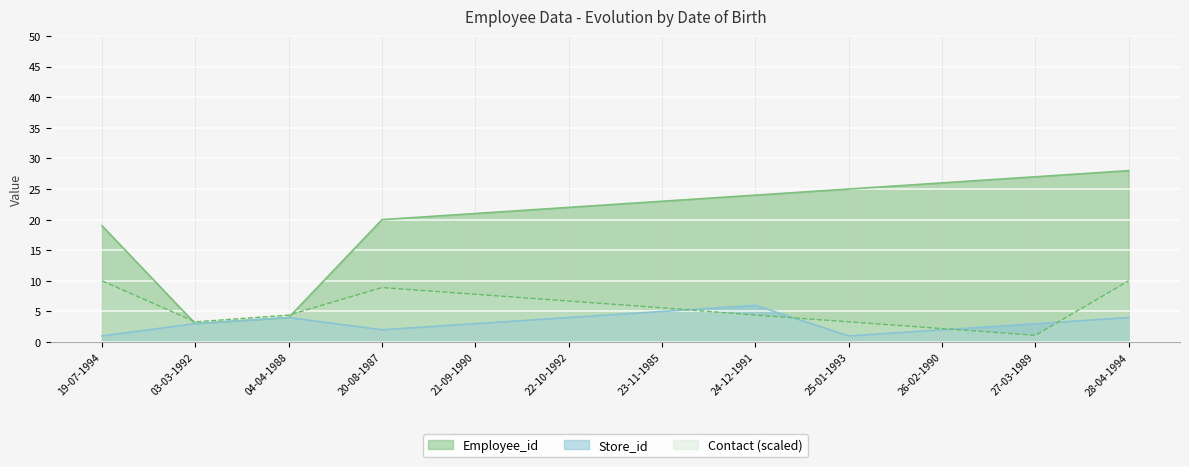

What is the label of the 11th point from the left?

27-03-1989